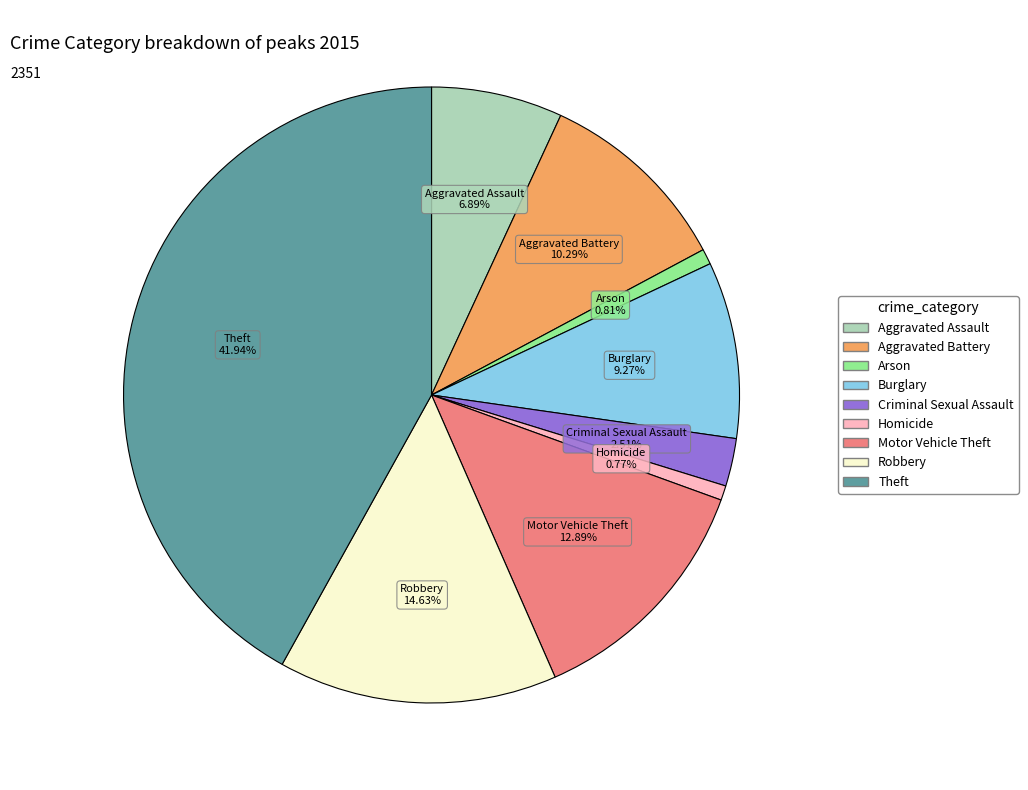

Do Motor Vehicle Theft and Aggravated Battery together represent more than half of the pie?

No